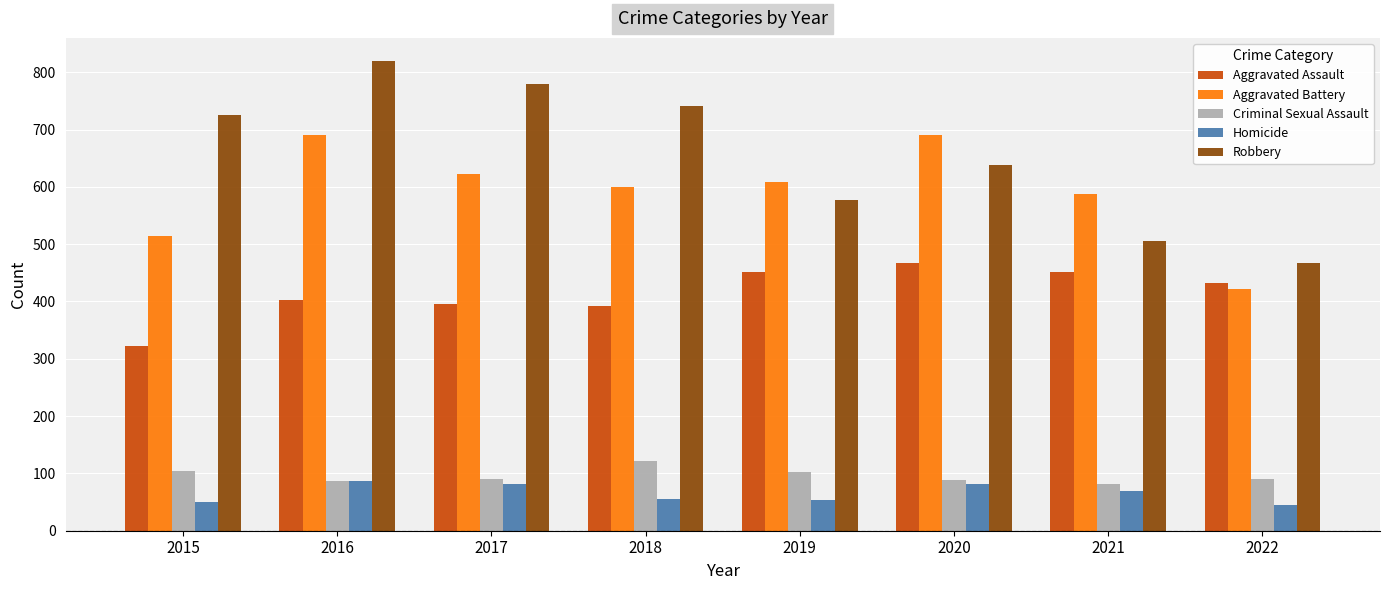

What are all the series names shown in the legend?

Aggravated Assault, Aggravated Battery, Criminal Sexual Assault, Homicide, Robbery